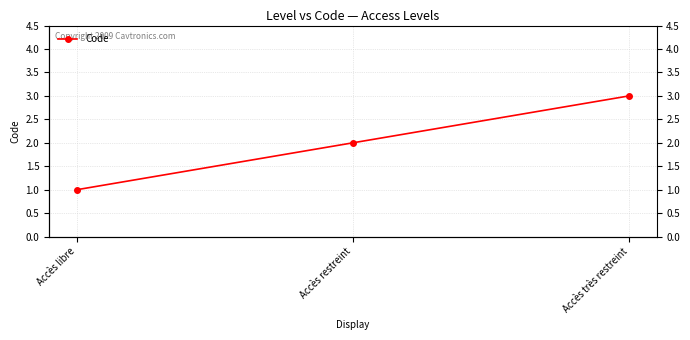

What is the difference between the second highest and minimum values?

1